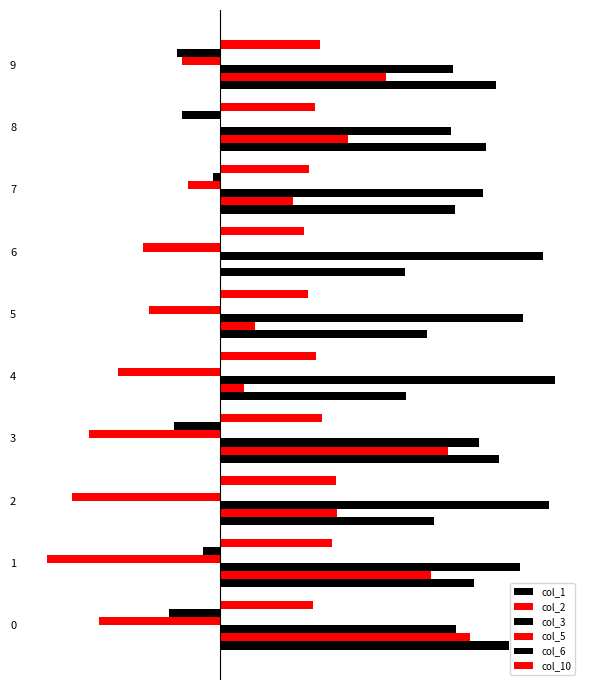

The col_1 series shows 0.1 at 5. True or false?

True